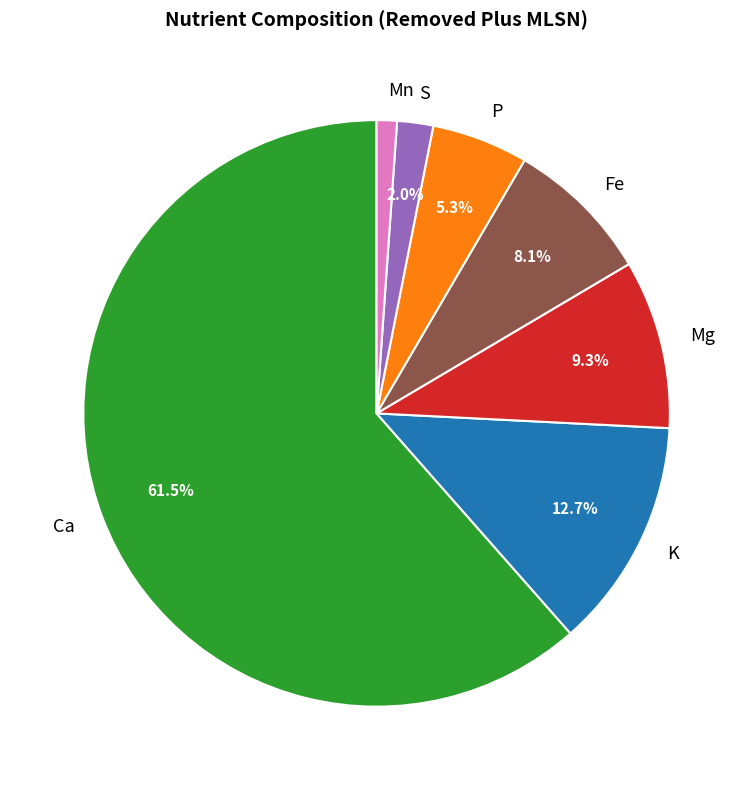

Do P and Fe together represent more than half of the pie?

No